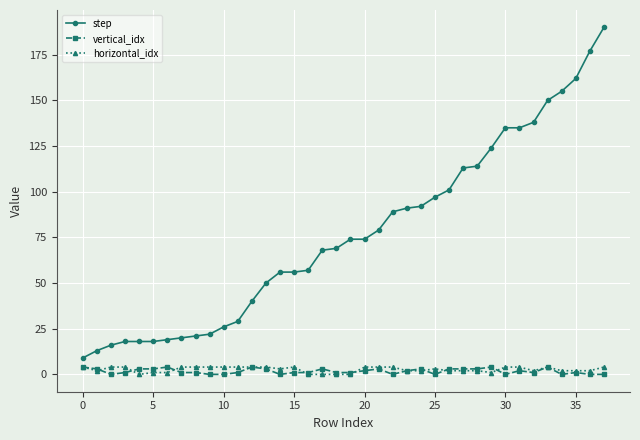

True or false: step and vertical_idx cross at least once.

False